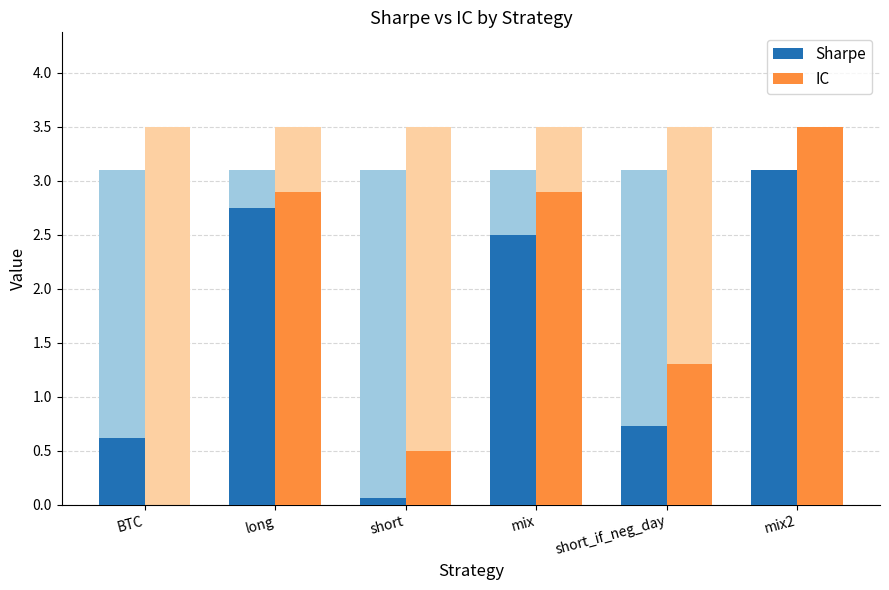

Rank the series by their maximum value, from lowest to highest.

Sharpe, IC